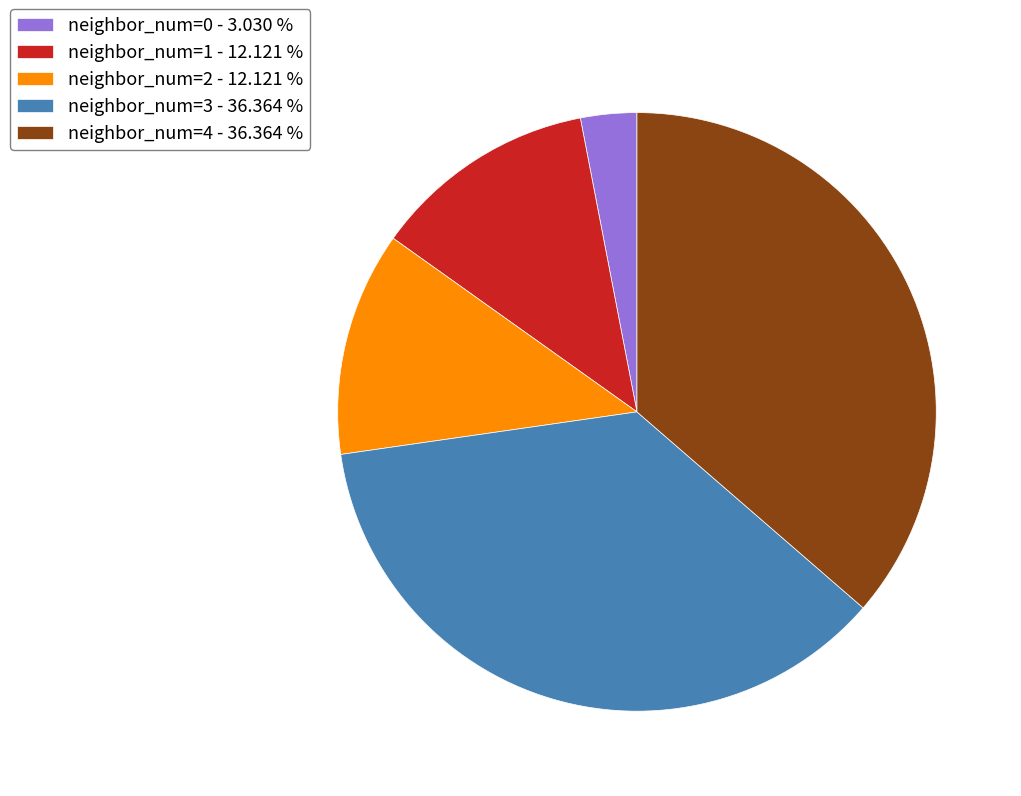

Is the sum of neighbor_num=2 - 12.121 % and neighbor_num=4 - 36.364 % greater than half?

No